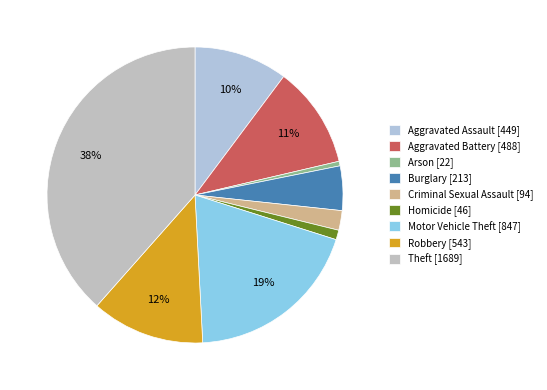

Does Robbery represent more than half of the total?

No